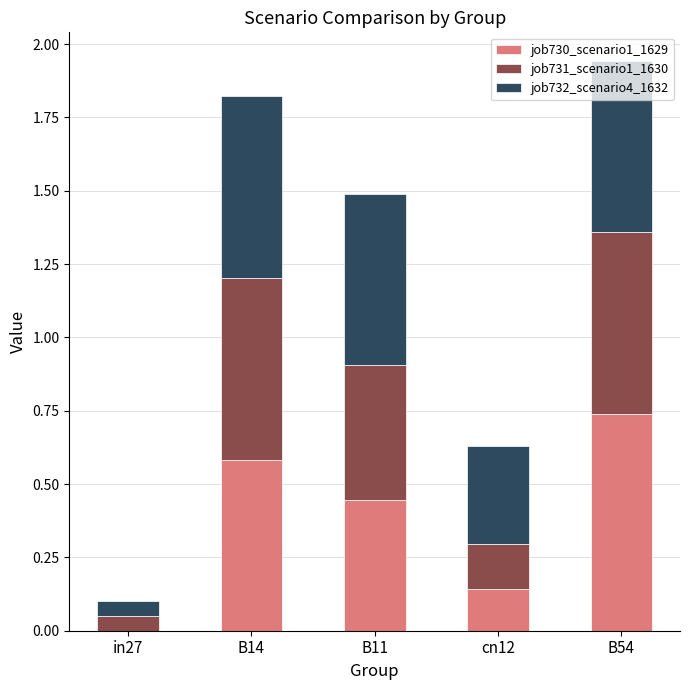

True or false: job730_scenario1_1629 has a value of 0.2 at B14.

False